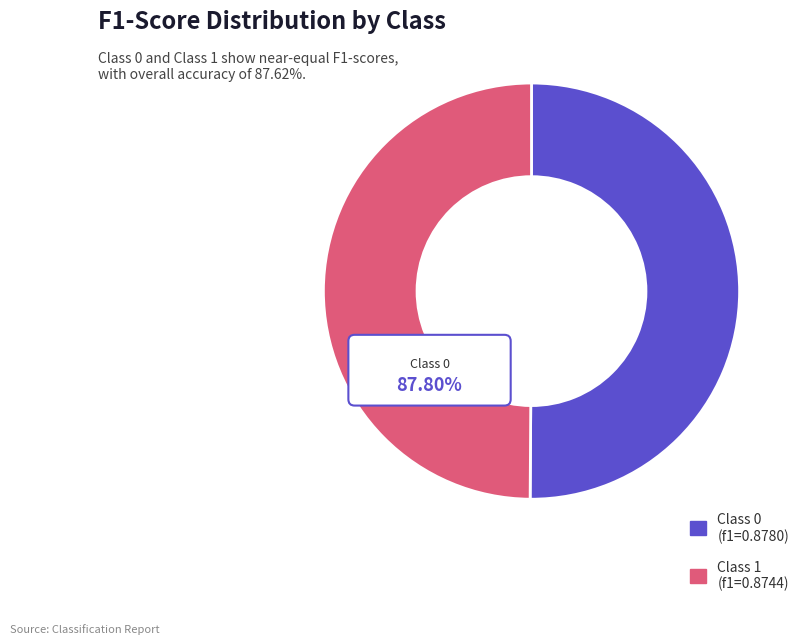

The 1 slice represents 50% of the pie. True or false?

True